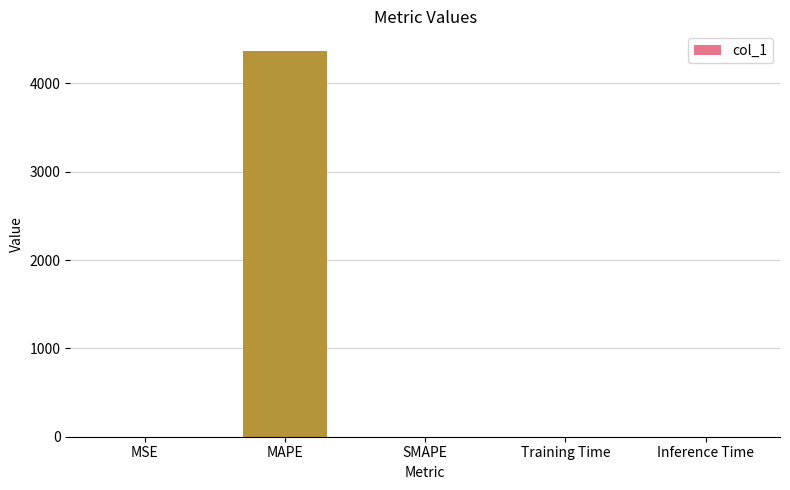

What is the sum of all values?

4371.5